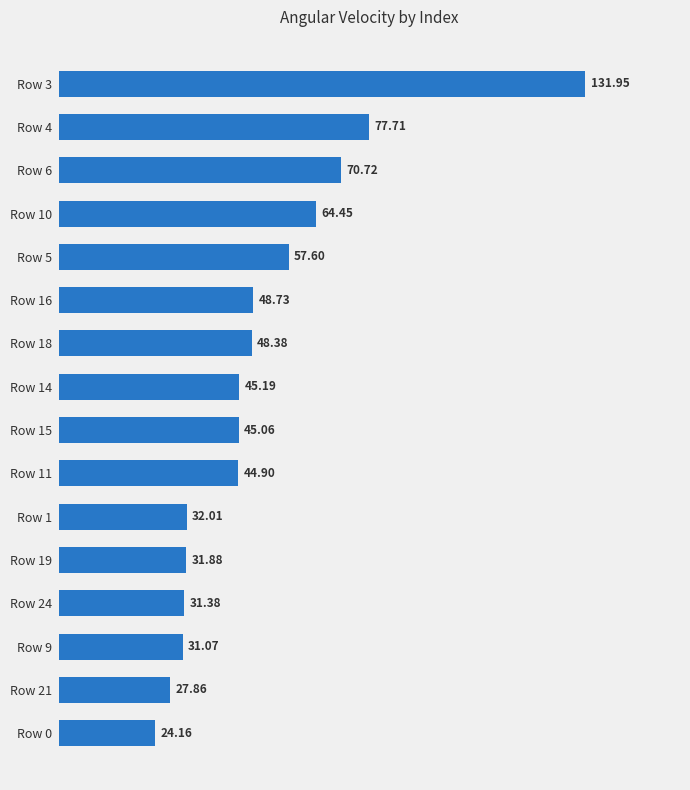

At which category does the chart reach its minimum across all series?

Row 0